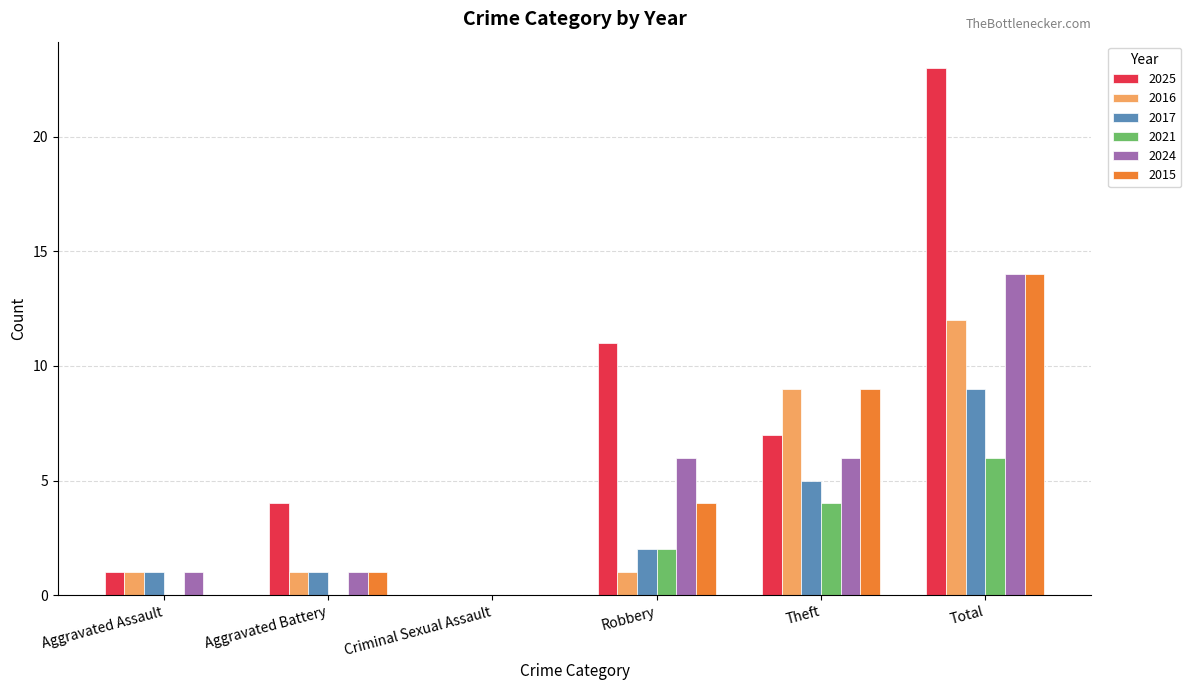

The 2016 series shows -7 at Criminal Sexual Assault. True or false?

False